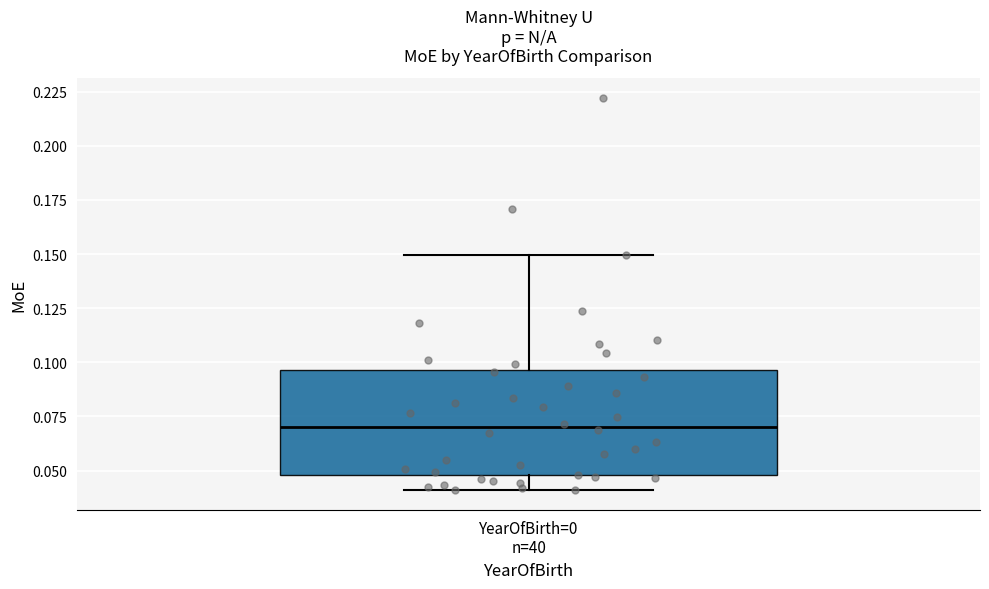

Transcribe this box plot: give where the median line is, the range the box spans, and where the two whiskers end, as read against the y-axis. The values are not printed on the chart, so give them approximately, as read against the axis.

median 0.070, box 0.050 to 0.095, whiskers 0.040 to 0.150